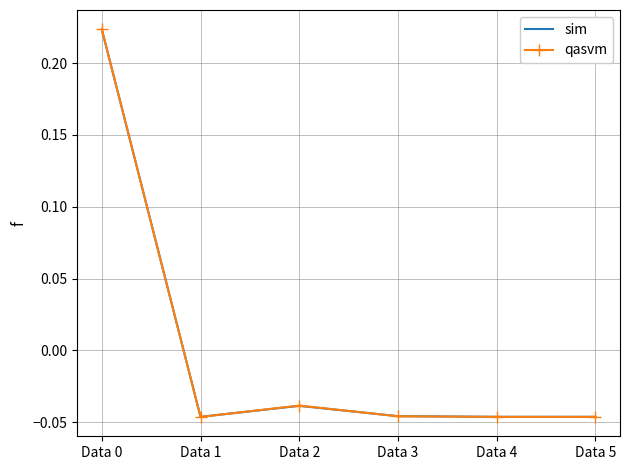

Is it true that sim equals 0.1 at Data 0?

False